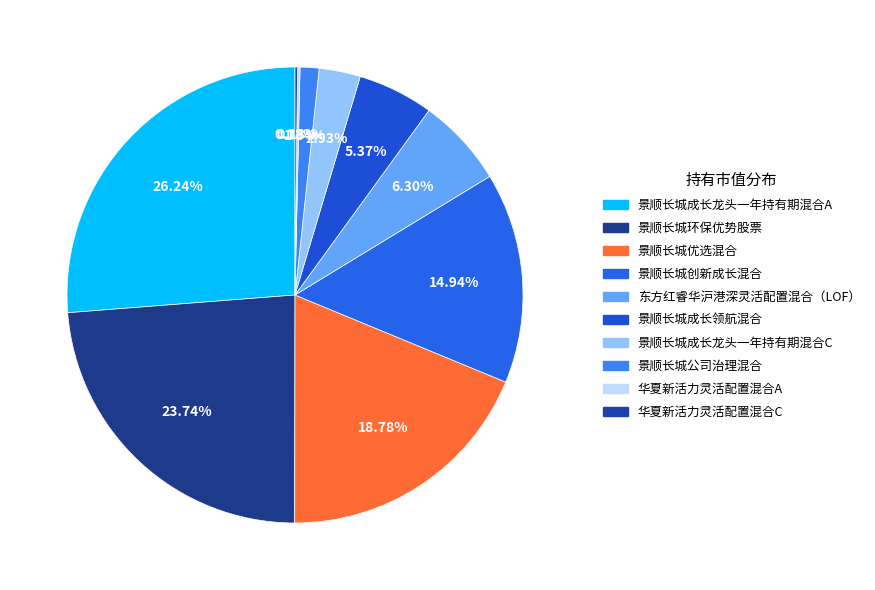

How many segments does this pie chart have?

10